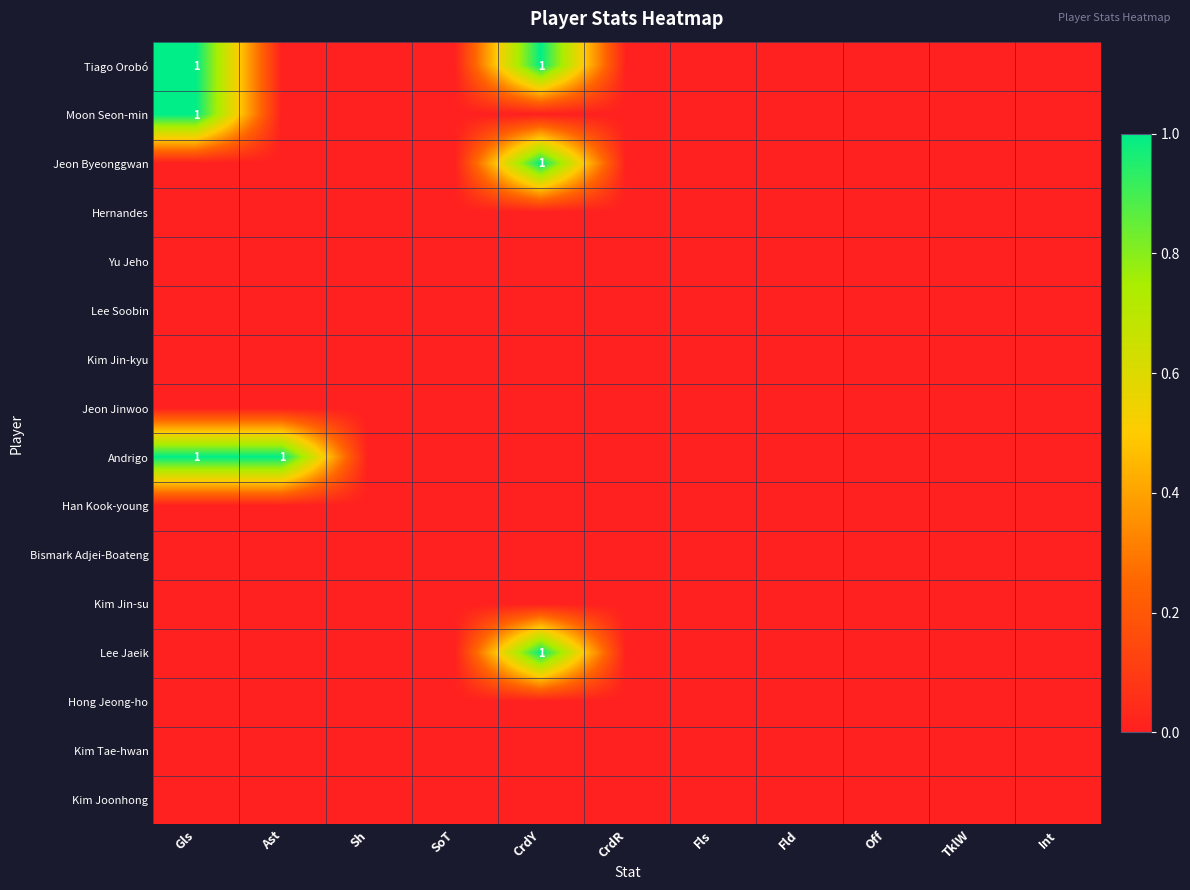

True or false: Andrigo has a value of 1 at Ast.

True